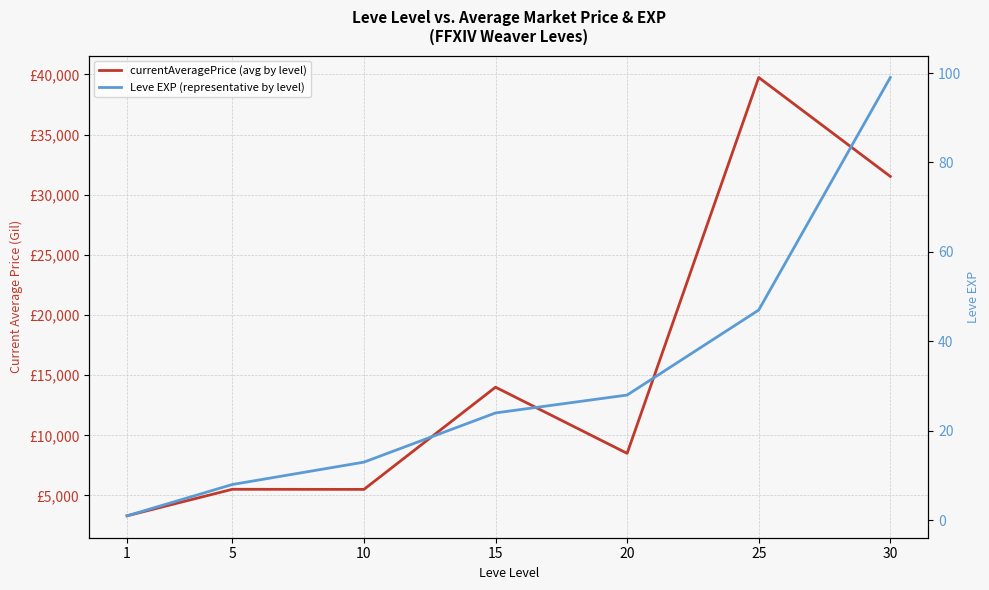

What is the difference between the currentAveragePrice (avg by level) values at 1 and 10?

2196